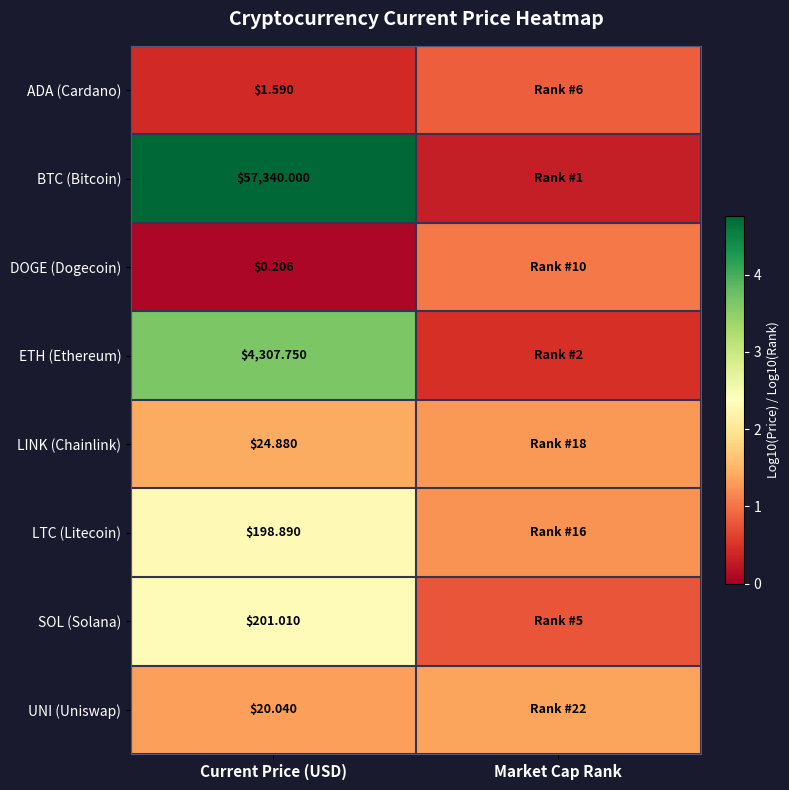

Is it true that UNI (Uniswap) equals 0.3 at Current Price (USD)?

False